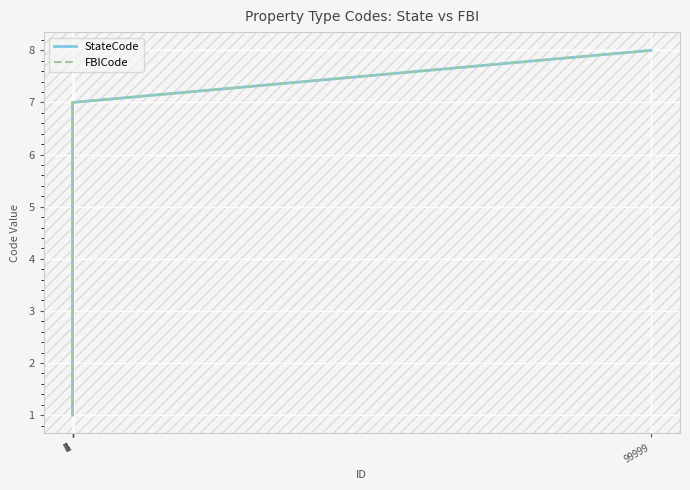

True or false: FBICode and StateCode intersect in this chart.

False